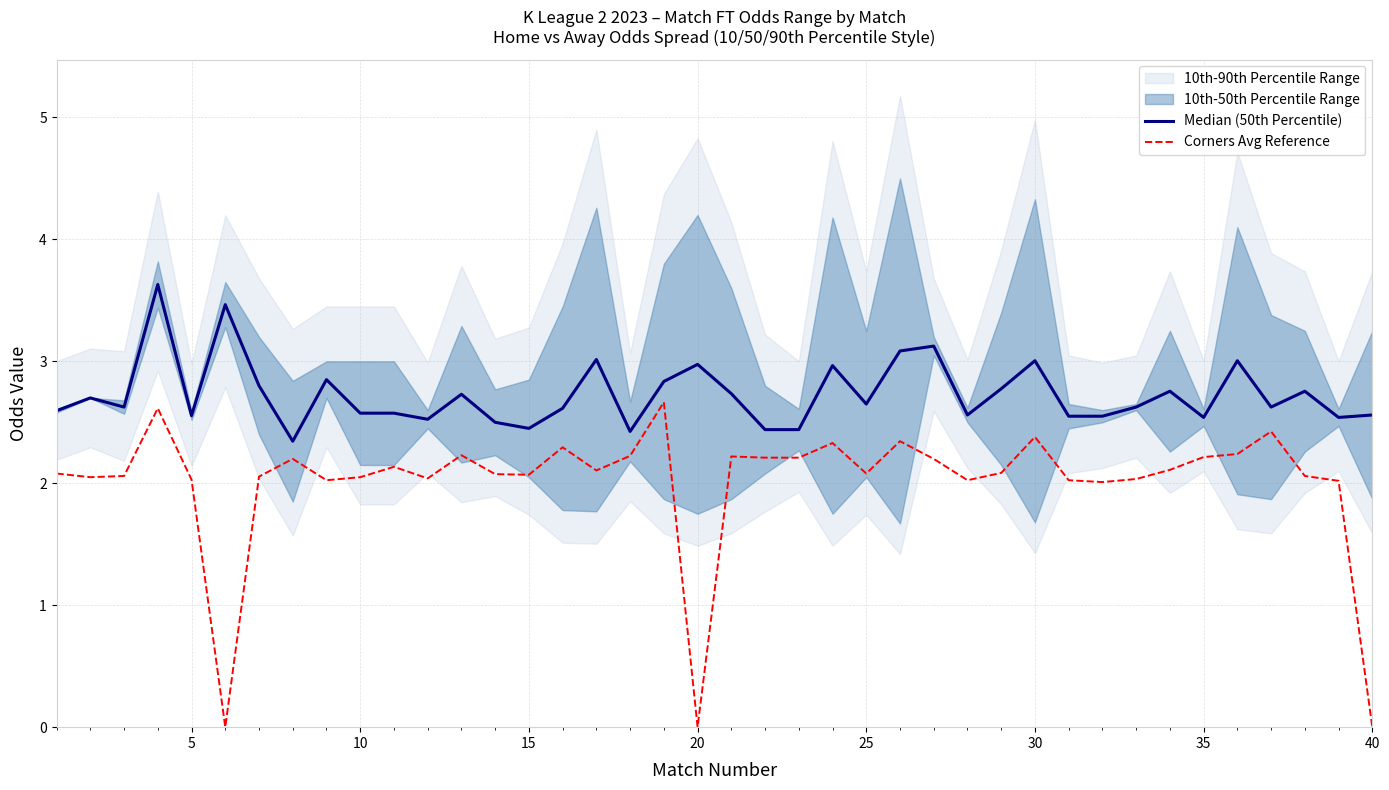

At 35, list the series in order from largest to smallest.

Median (50th Percentile), Corners Avg Reference